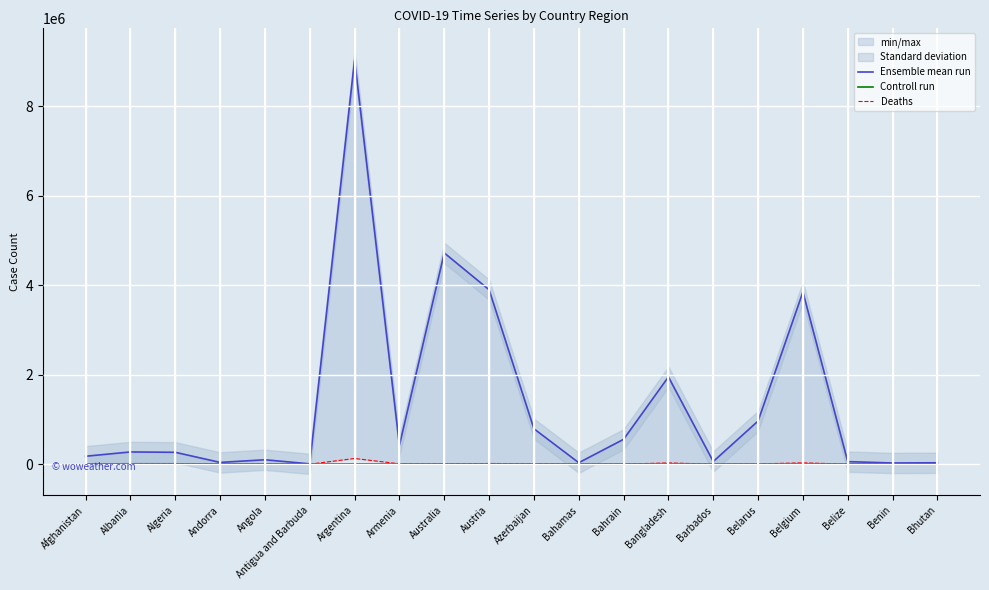

What is the spread (max minus min) of values at Andorra?

40024